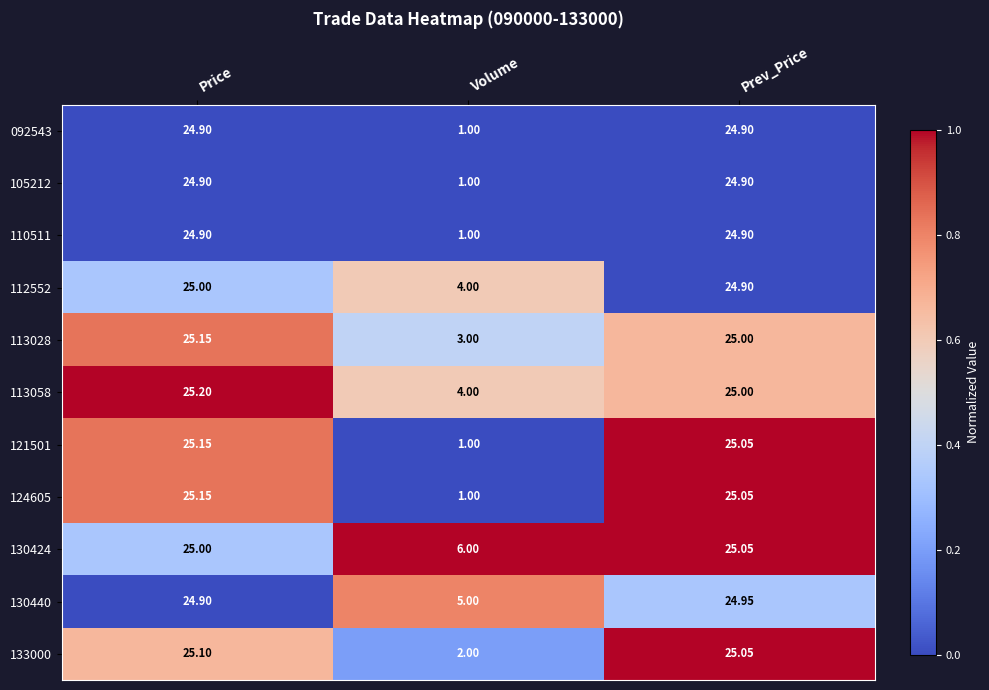

Is the value of 105212 at Price greater than the value of 113058 at Volume?

Yes